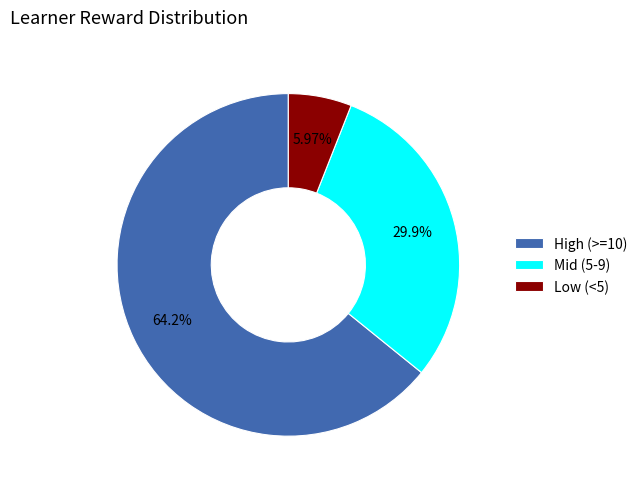

Rank the categories by value from lowest to highest.

Low (<5), Mid (5-9), High (>=10)